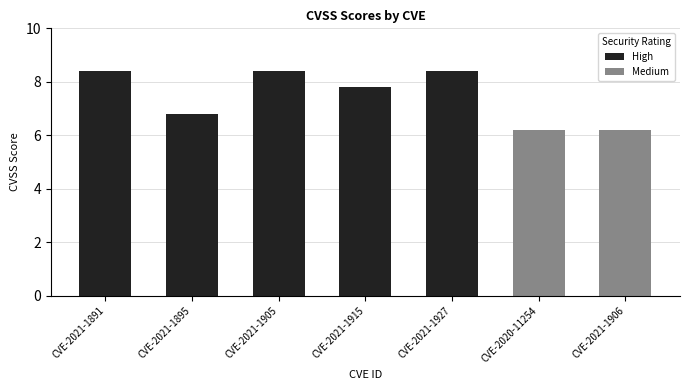

Which category has the highest value across all series?

CVE-2021-1891